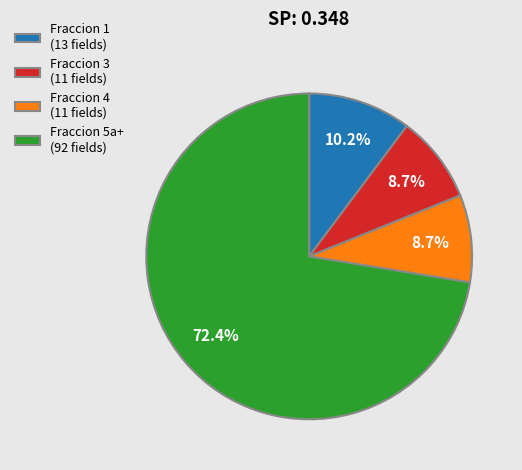

Between Fraccion 3 (11 fields) and Fraccion 5a+ (92 fields), which is larger?

Fraccion 5a+ (92 fields)